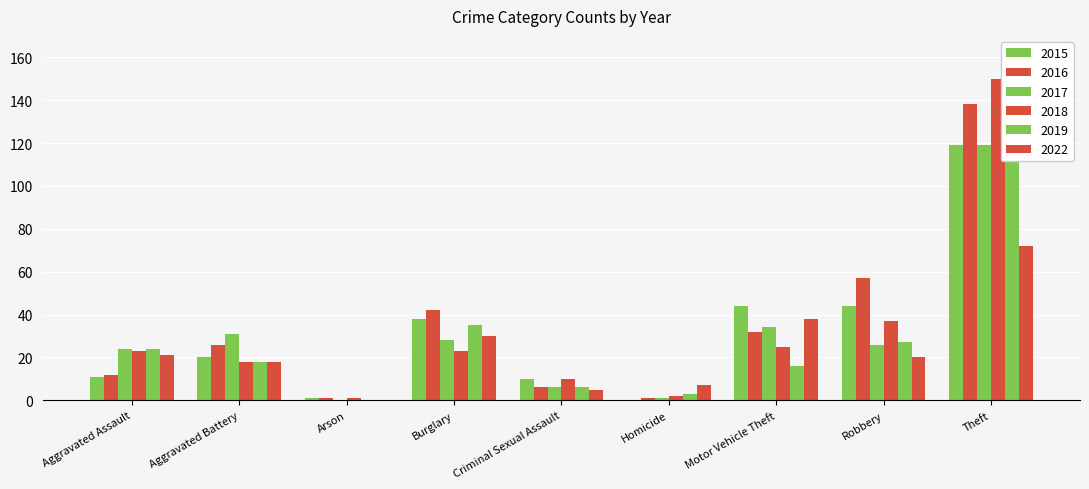

Which category has the highest value across all series?

Theft